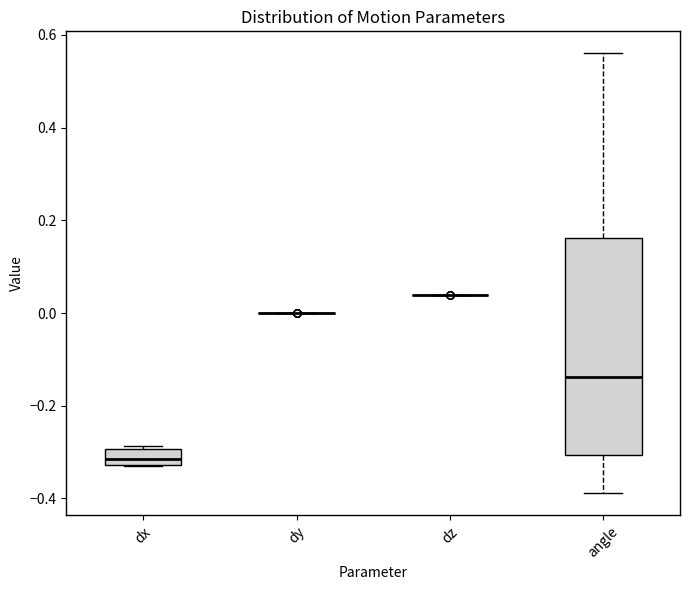

Which box is the tallest, from its lower edge to its upper edge?

angle